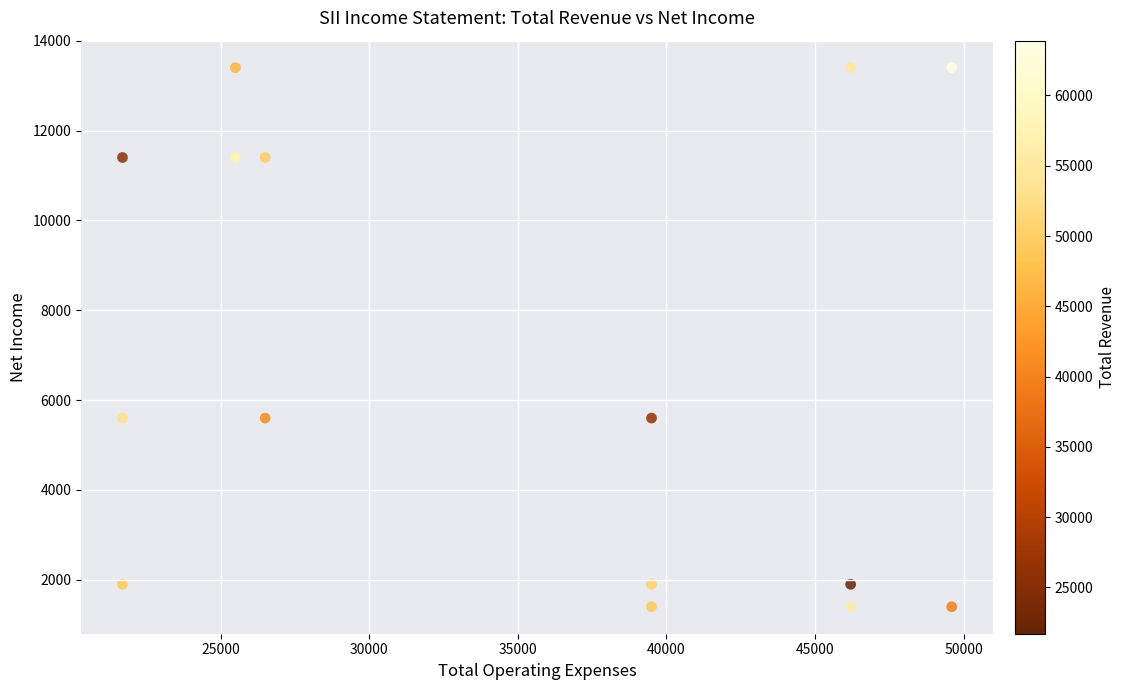

What is the range of X values (max minus min)?

27900